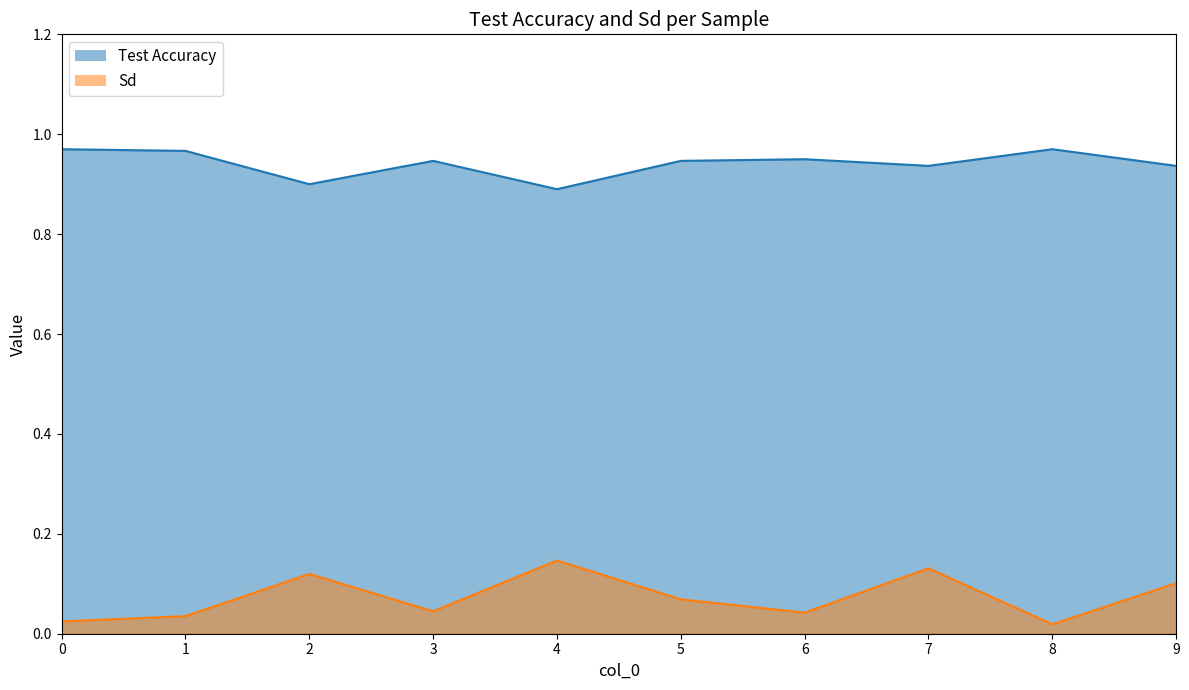

Which has a higher value, 4 or 2?

2